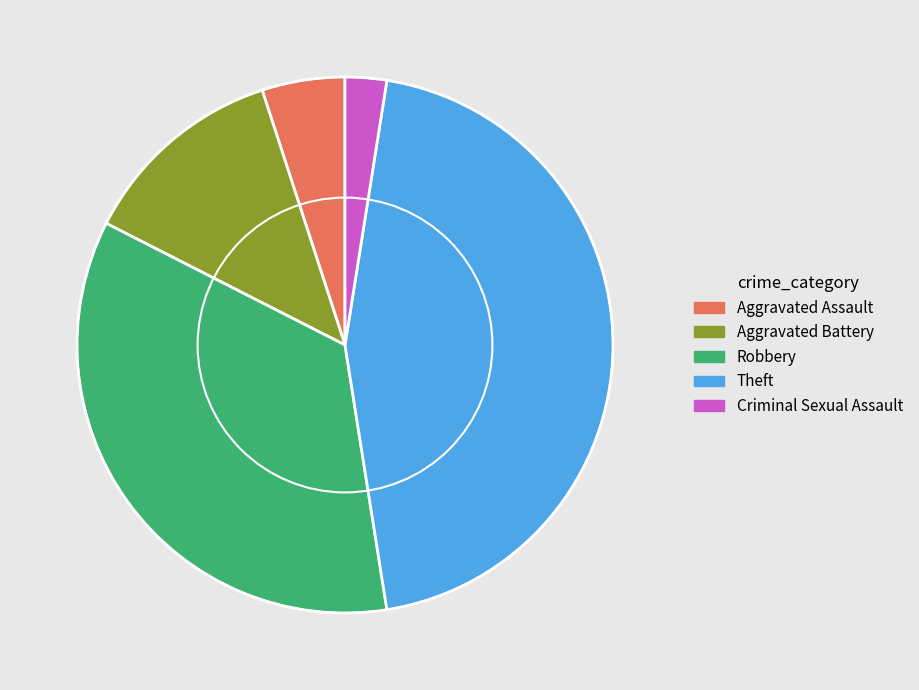

Rank the categories by value from highest to lowest.

Theft, Robbery, Aggravated Battery, Aggravated Assault, Criminal Sexual Assault